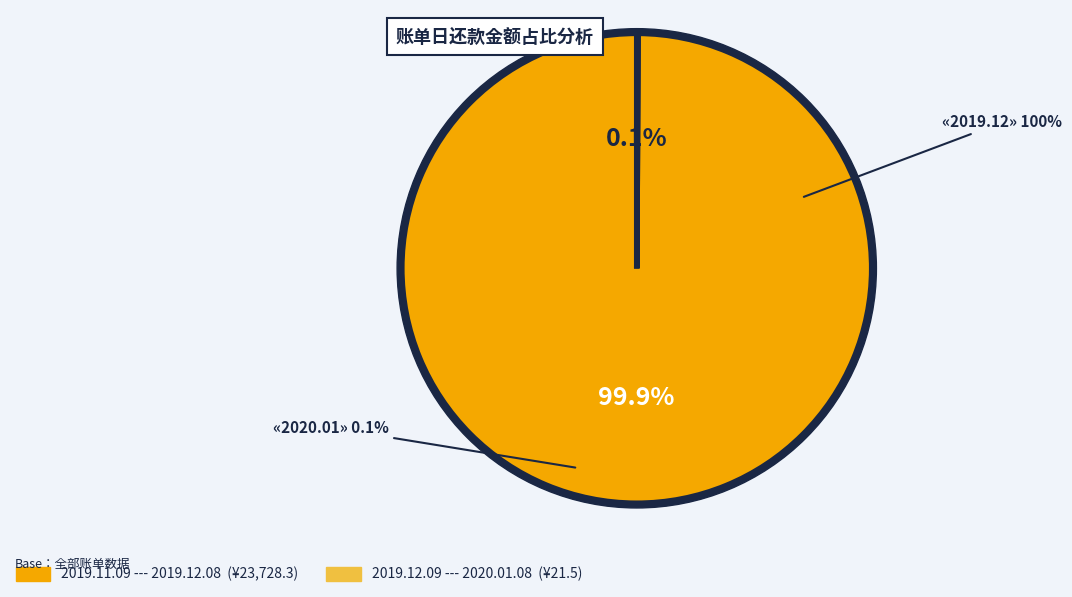

Count the number of slices in the pie.

2